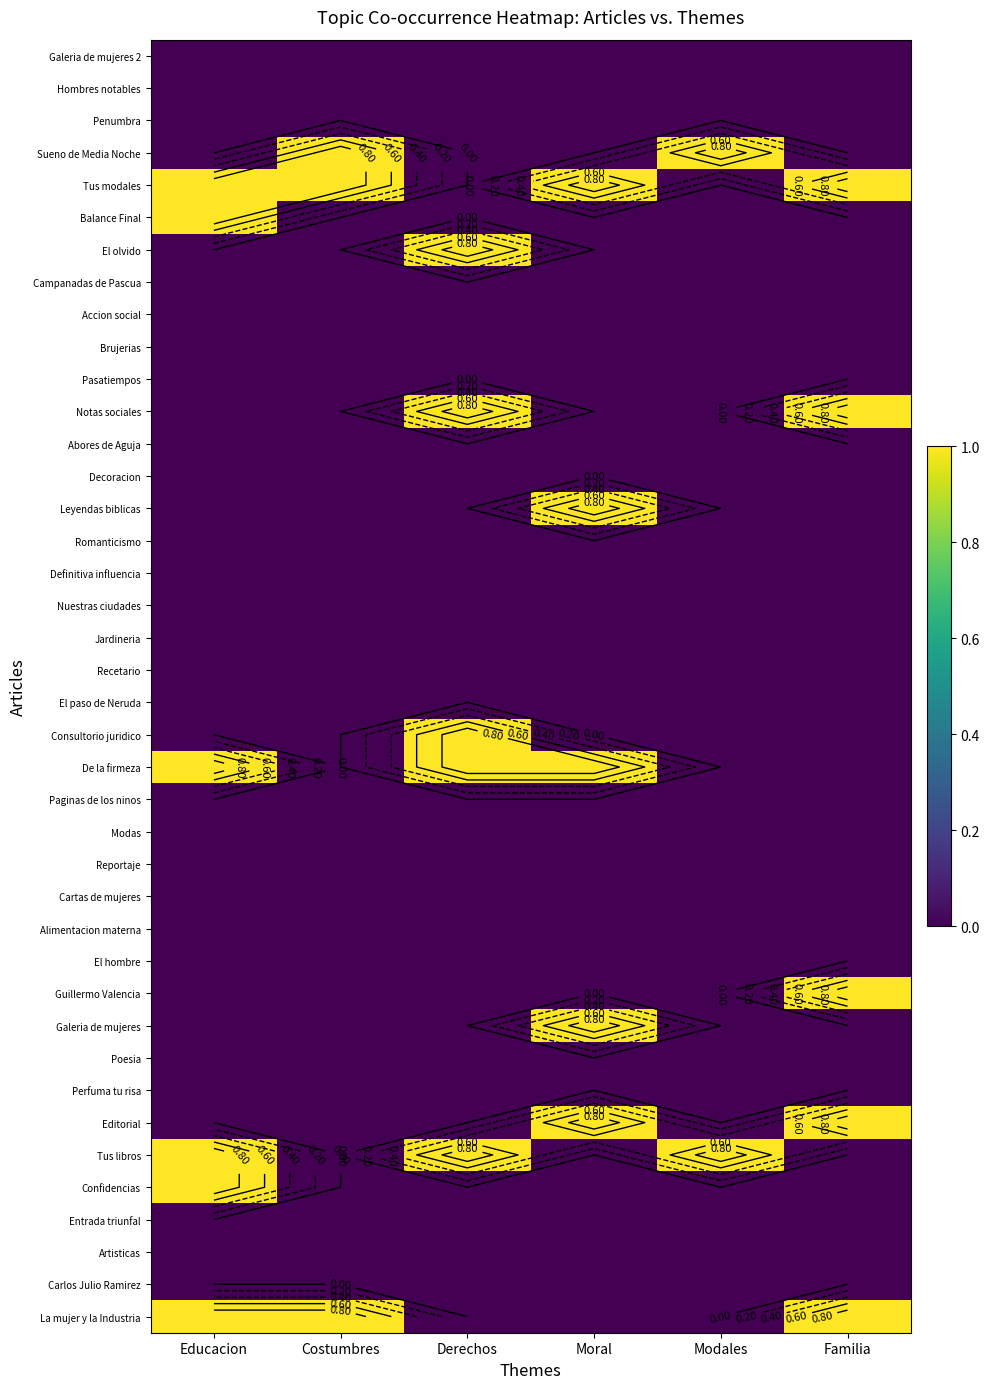

At which category does the chart reach its minimum across all series?

Derechos